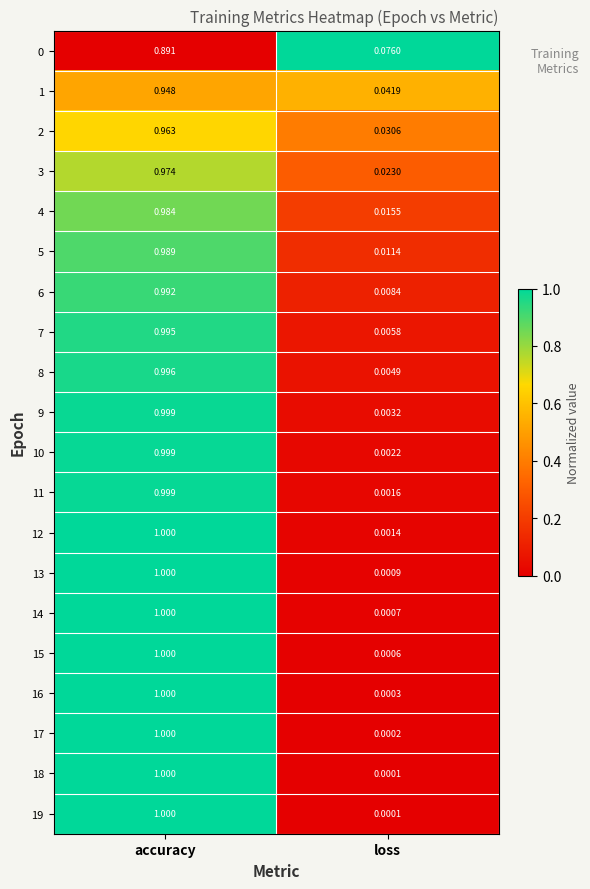

List the labels in order of 19 value, smallest first.

loss, accuracy